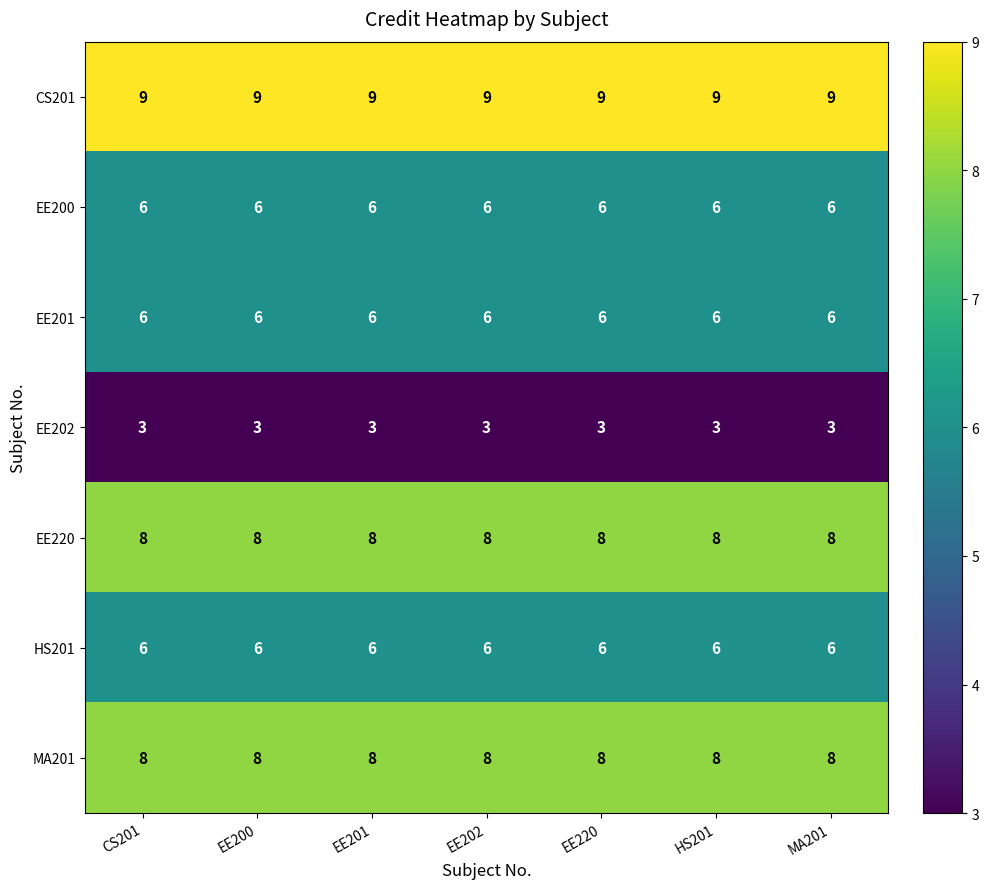

Is it true that EE220 equals 8 at EE202?

True